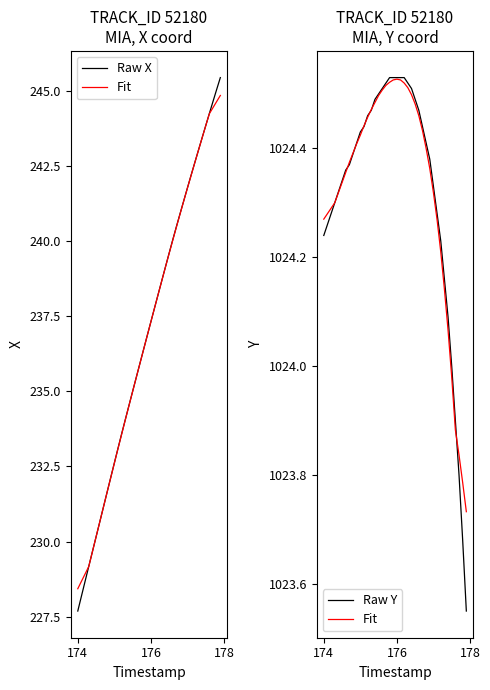

Which series has the largest total across all categories?

Fit